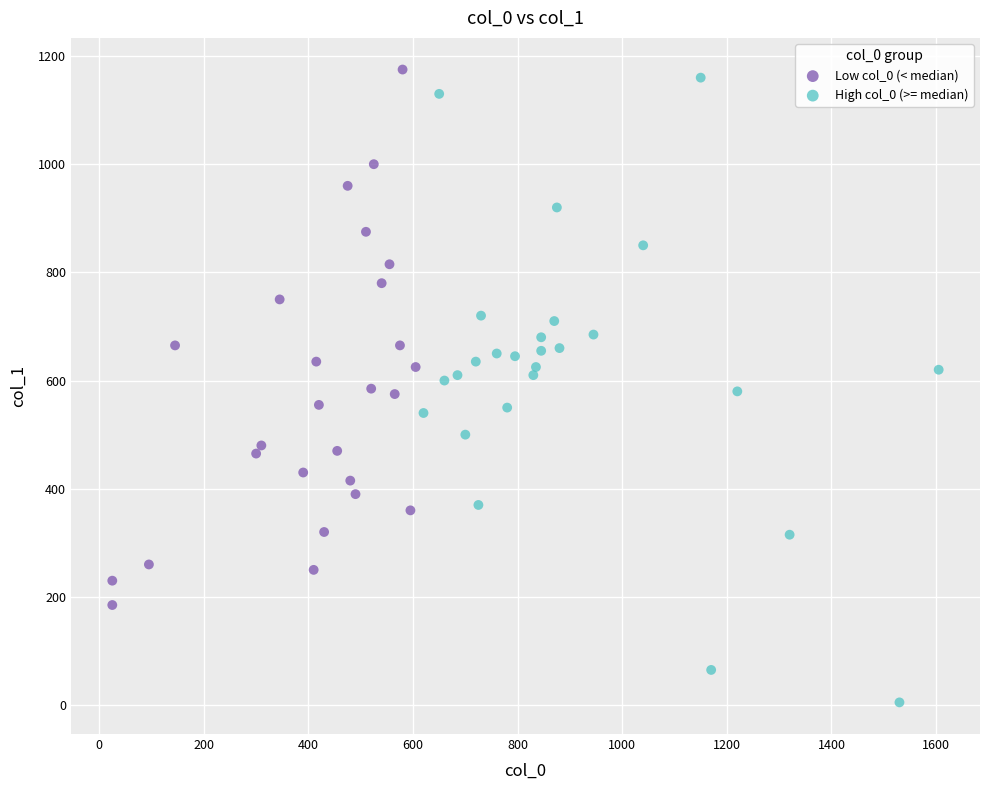

Which series has the largest Y range (max minus min)?

High col_0 (>= median)